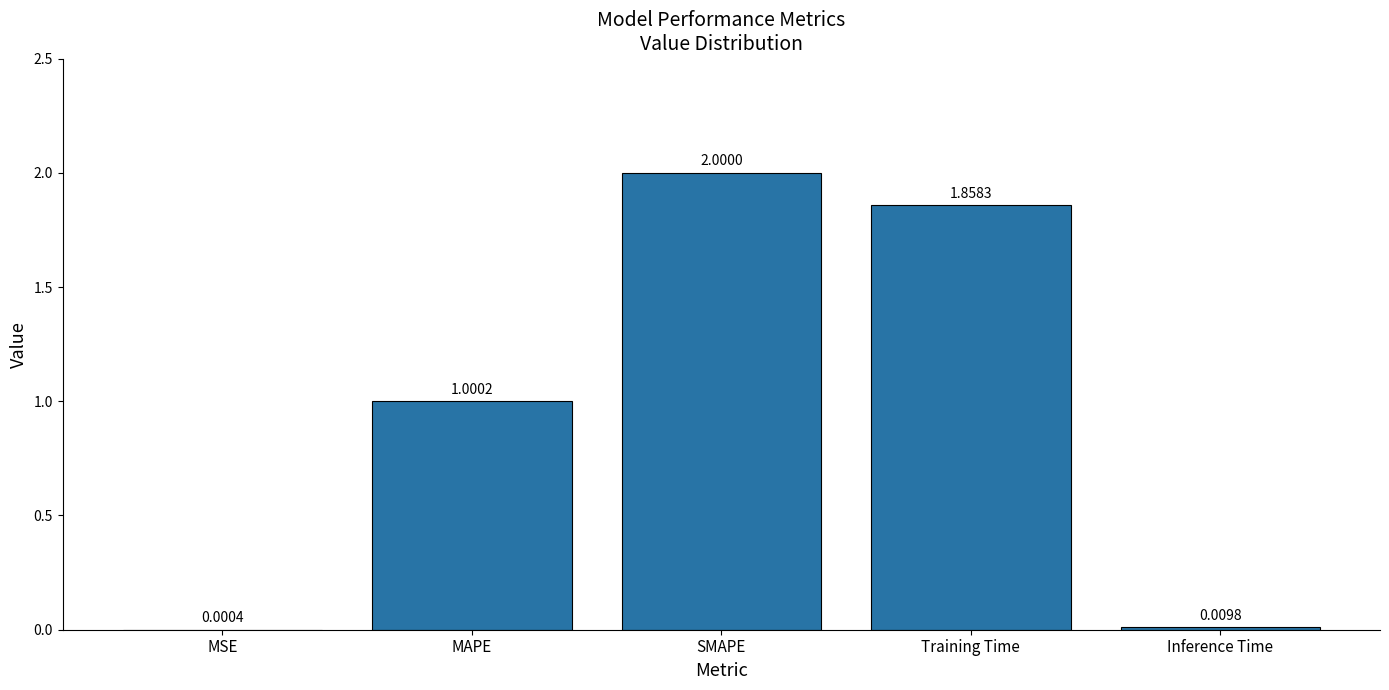

Which category has the highest value across all series?

SMAPE